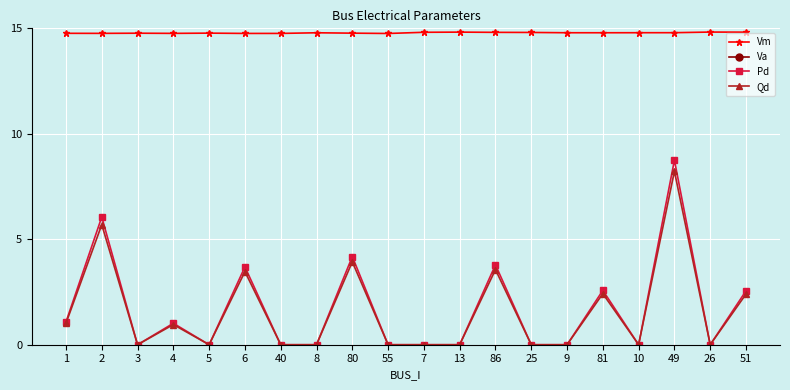

How many lines are shown in the chart?

4